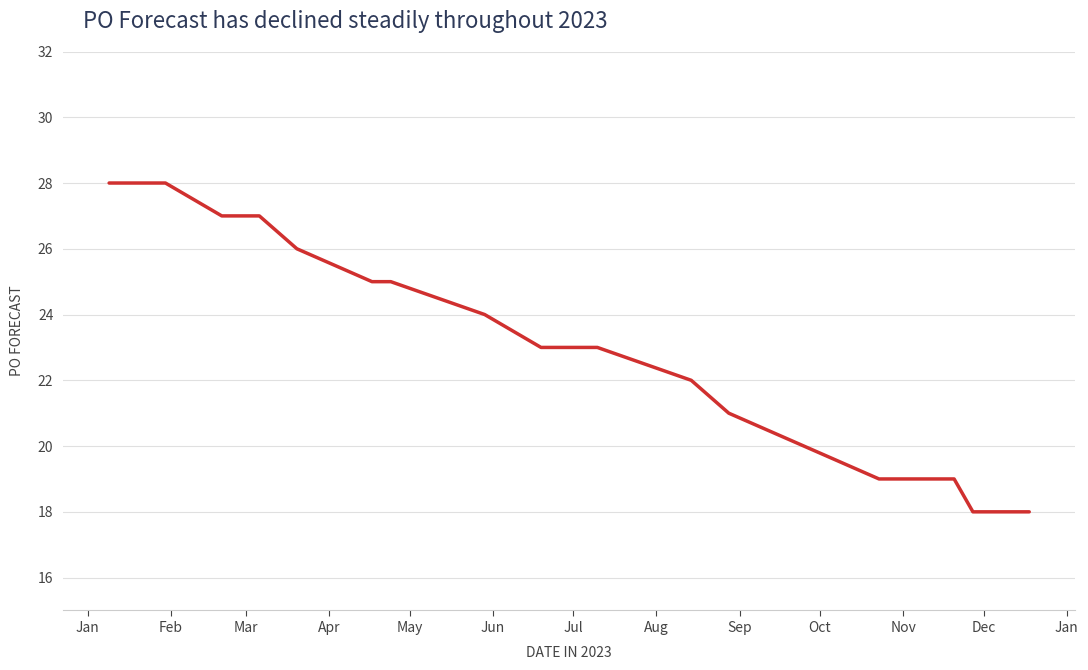

What is the minimum value shown in the chart?

18